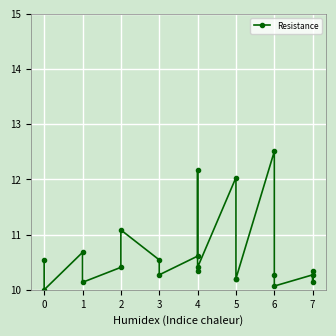

How many lines are shown in the chart?

1